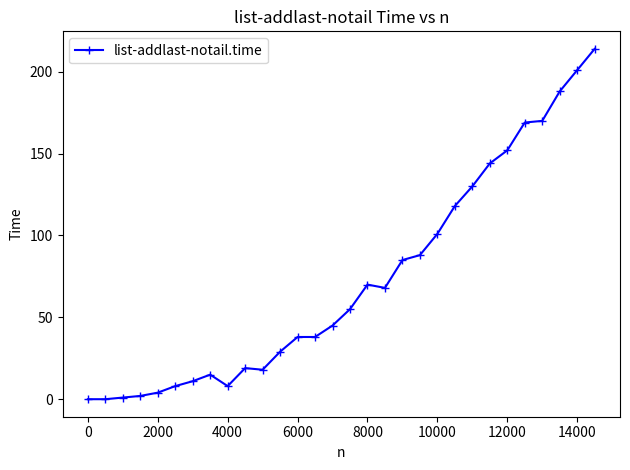

What is the greatest value displayed?

214